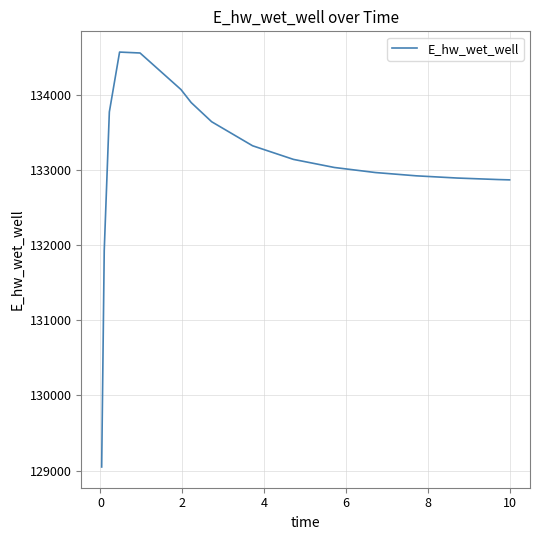

What is the maximum value shown in the chart?

134565.7